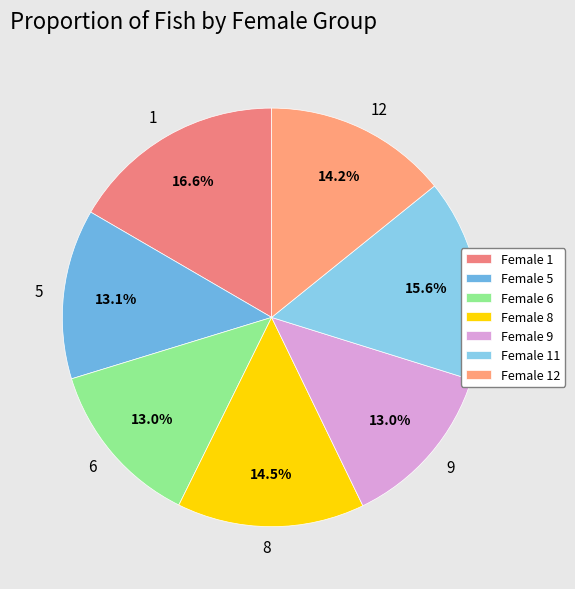

How much of the chart is everything except 8?

85.5%